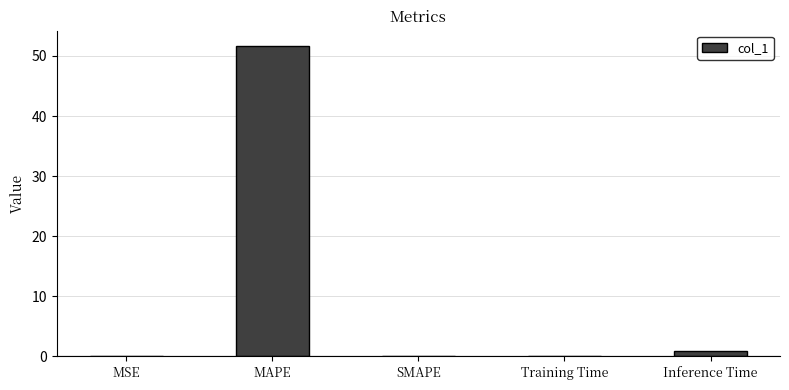

How many categories are shown in the chart?

5